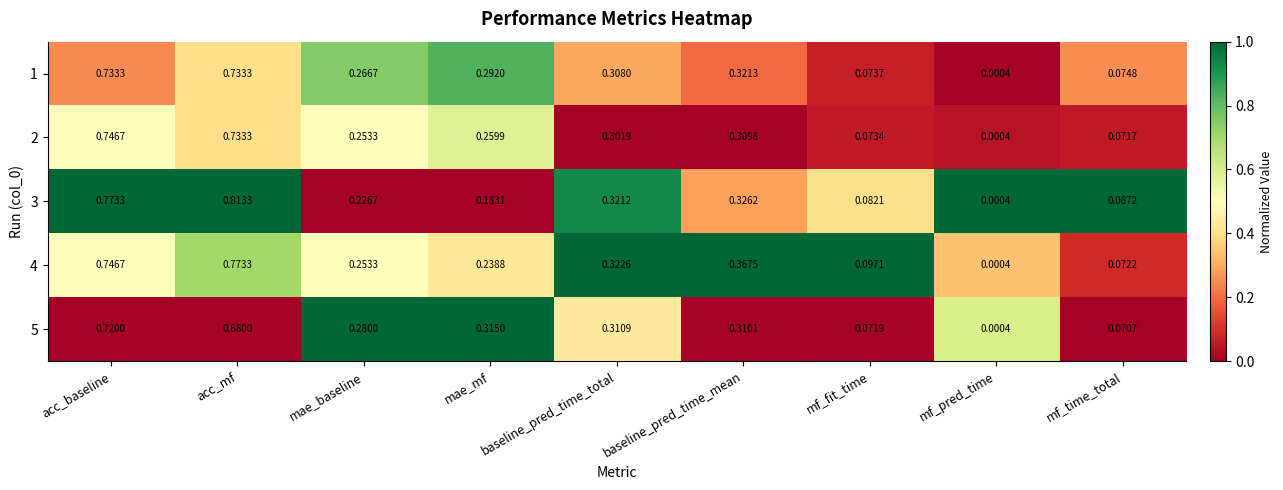

List the series in order of their peak value, highest first.

3, 4, 2, 1, 5